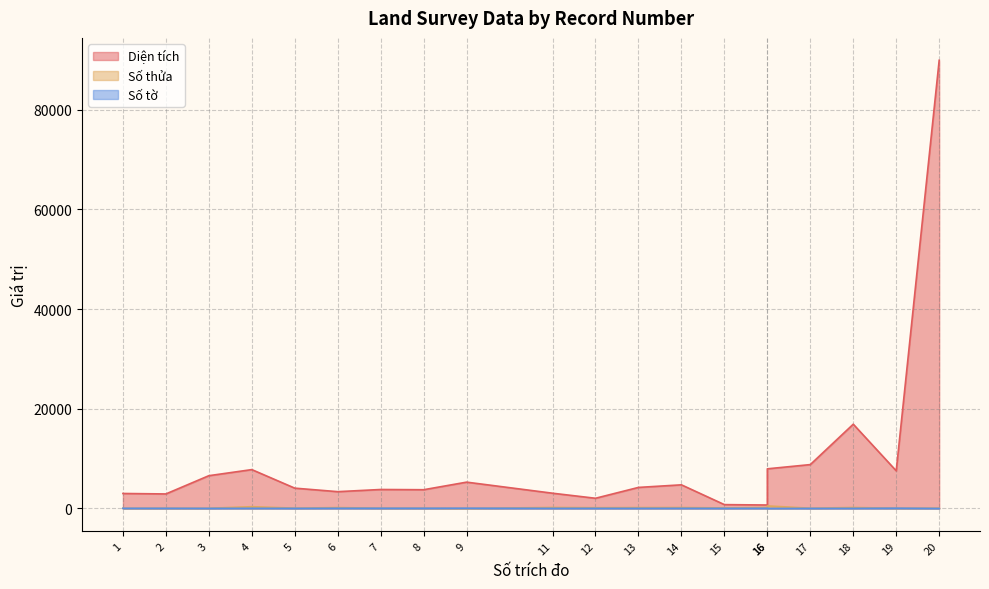

What is the sum of the Số tờ values at 9 and 18?

85.0